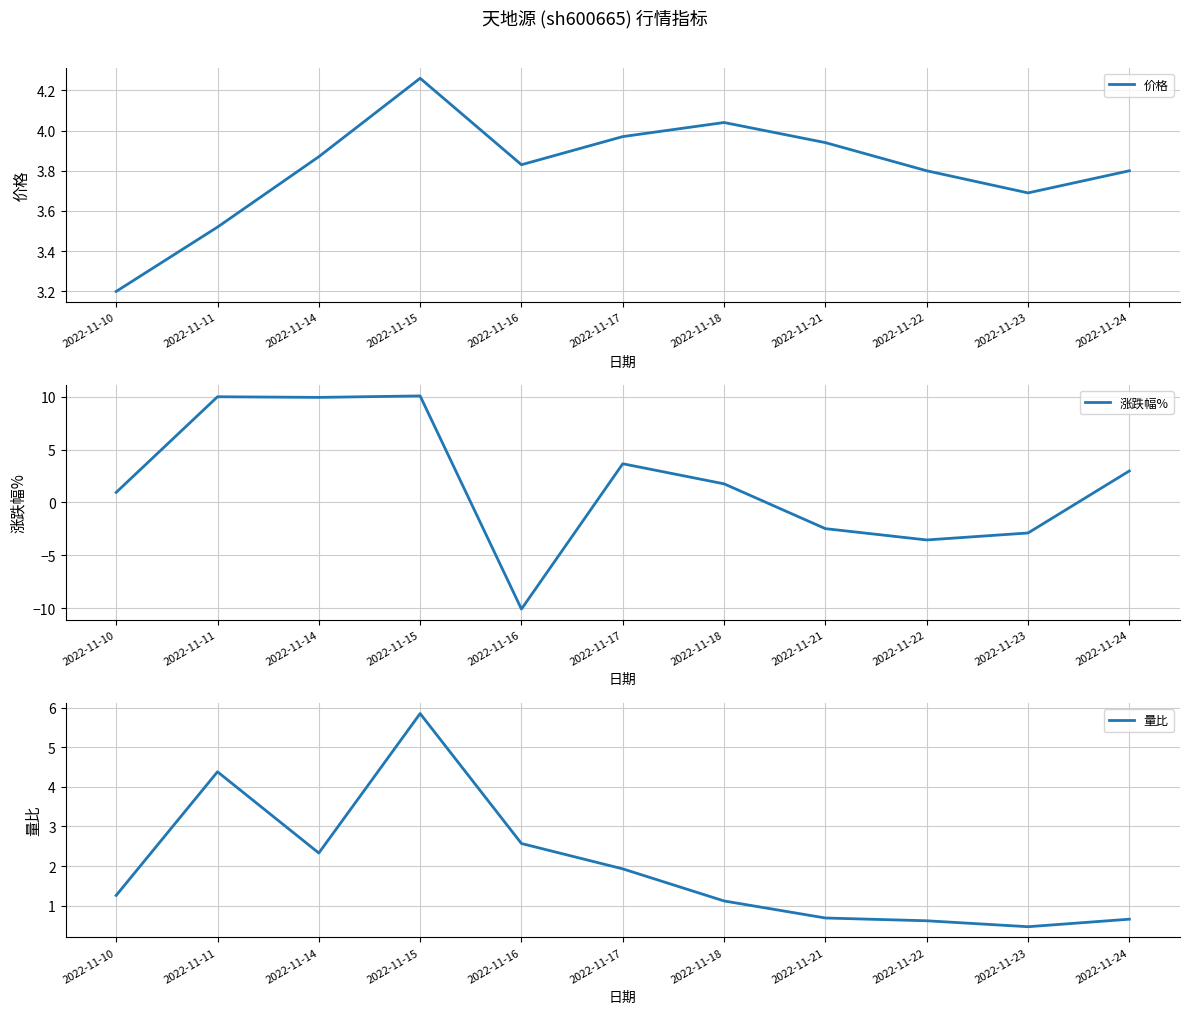

What are all the series names shown in the legend?

价格, 涨跌幅%, 量比